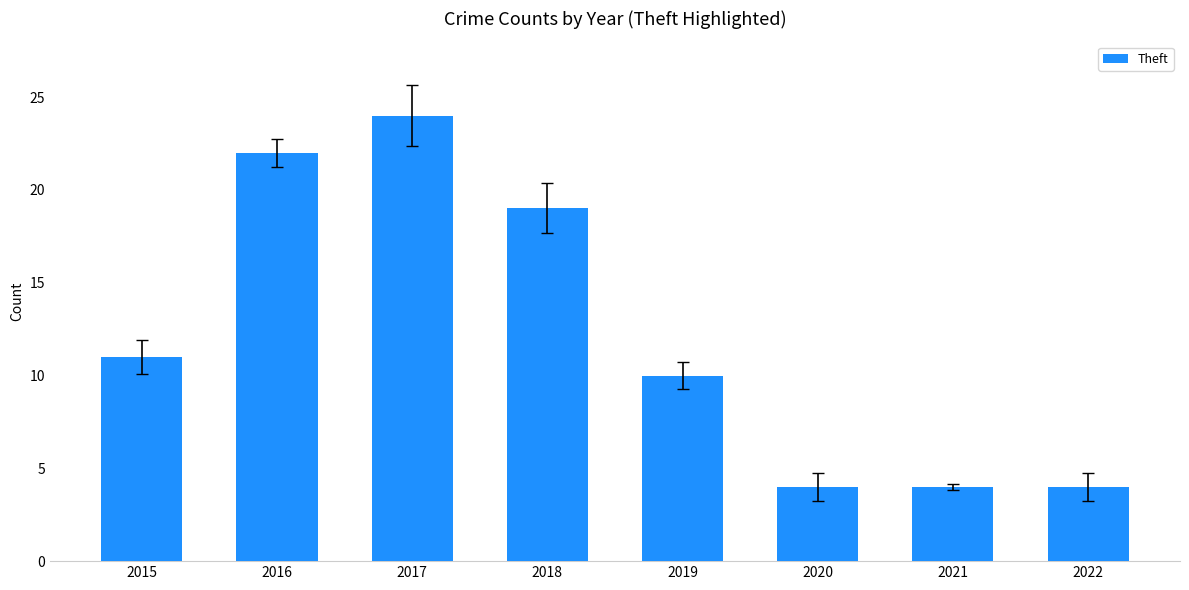

What is the change in value from 2015 to 2016?

+11